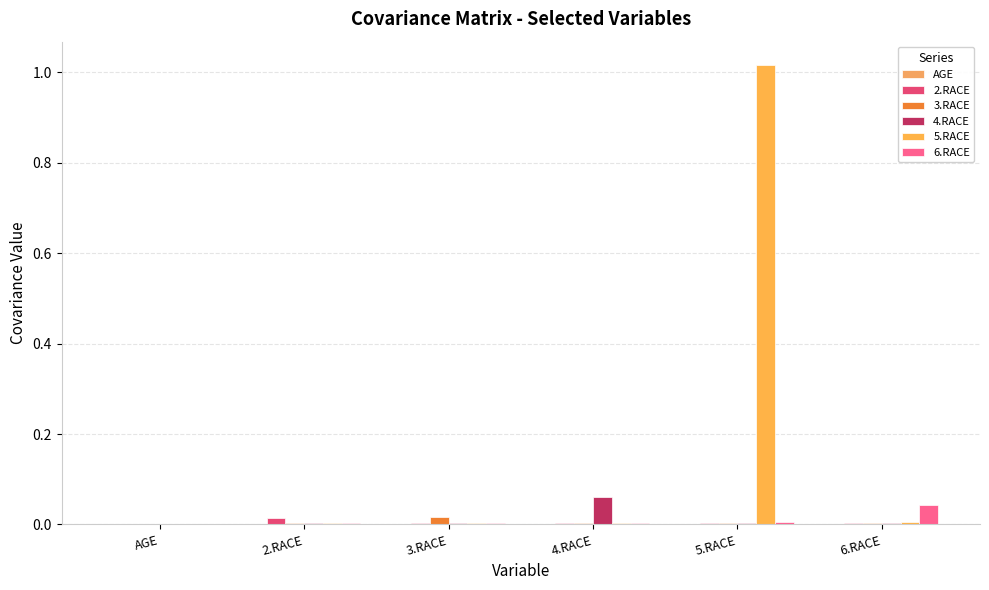

Count the number of data series in this chart.

6